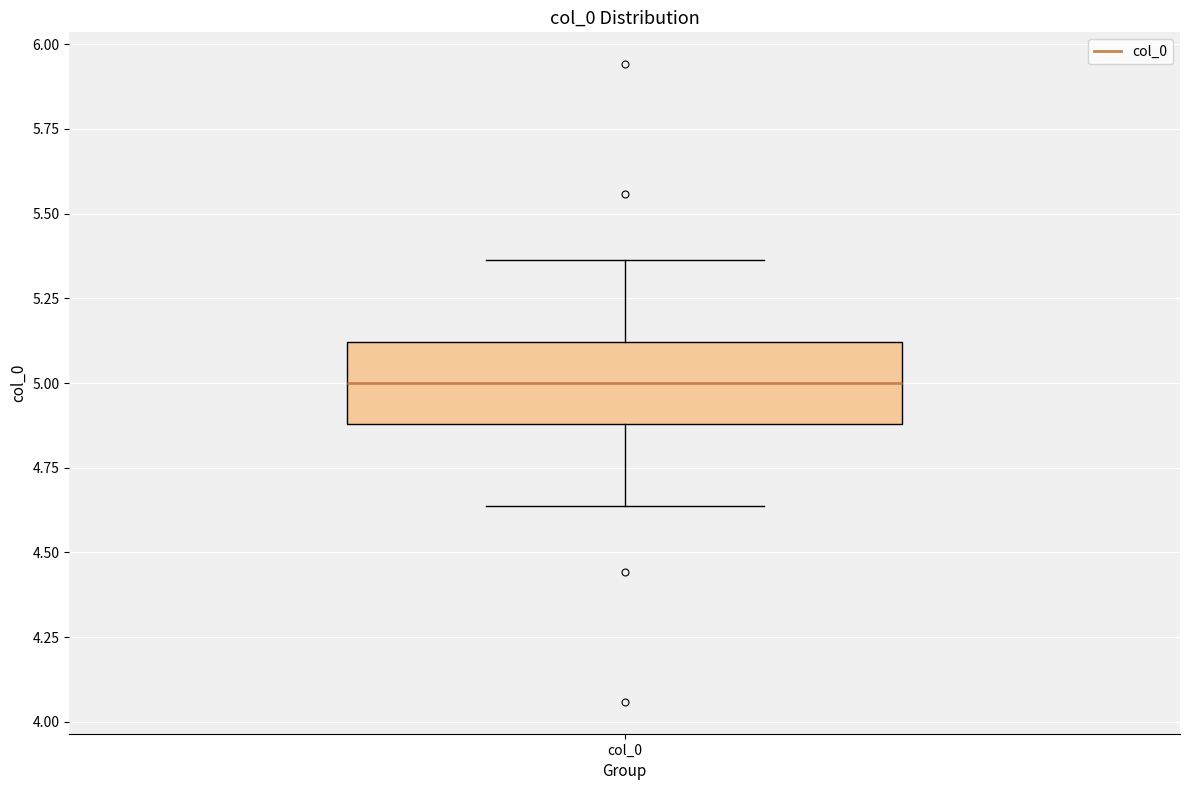

Where does the upper whisker of the box for col_0 end on the y-axis? The values are not printed on the chart, so give them approximately, as read against the axis.

5.35